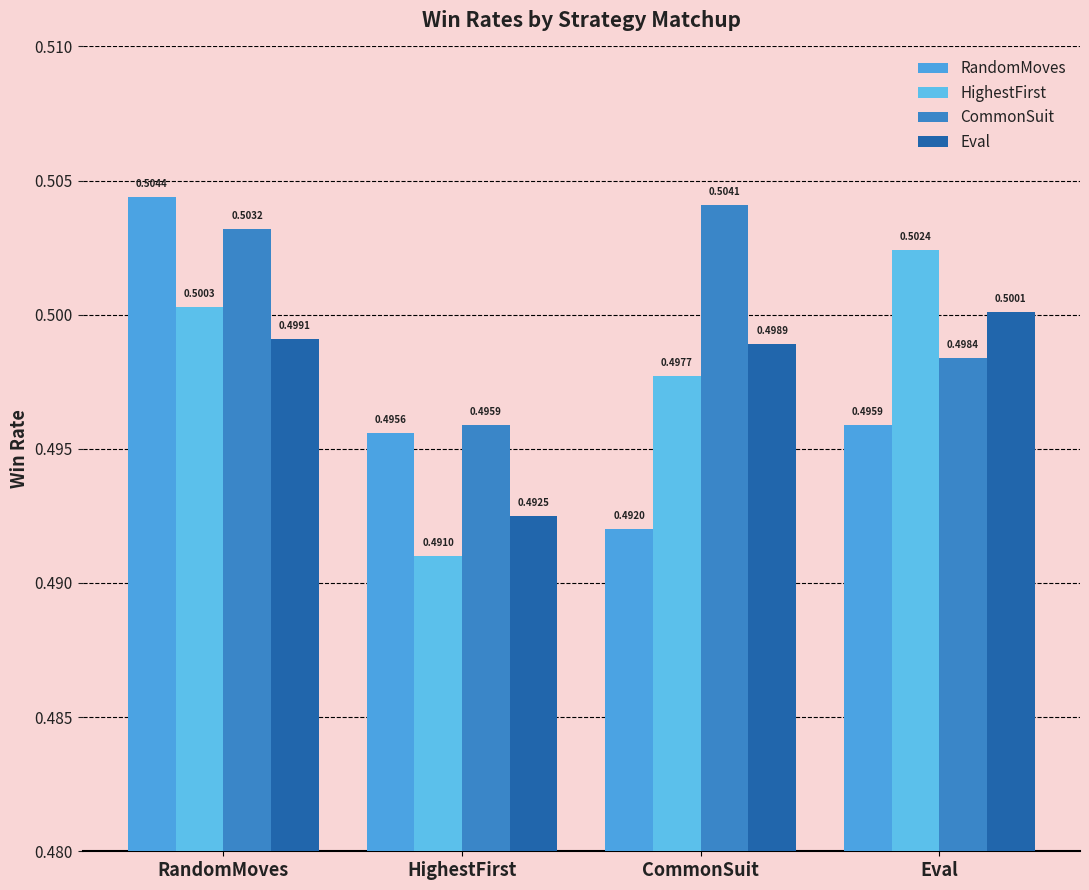

Which series changed the most between CommonSuit and Eval?

CommonSuit